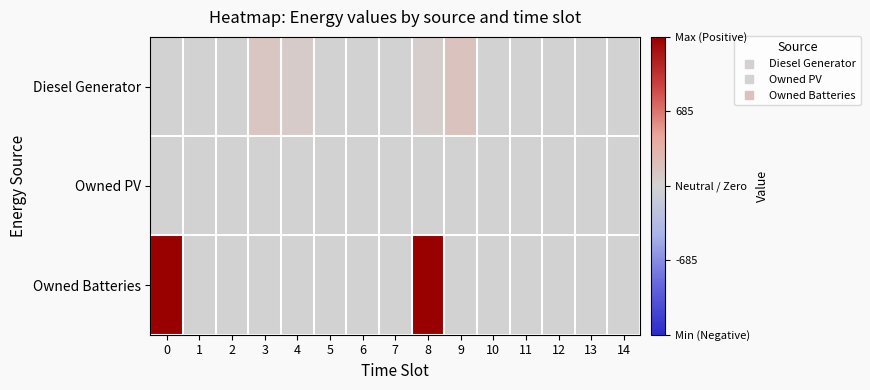

Reading left to right, what are all the values shown in this chart?

Diesel Generator: 0=0	1=0	2=0	3=134	4=81	5=0	6=0	7=0	8=52	9=165	10=0	11=0	12=0	13=0	14=0
Owned PV: 0=0	1=0	2=0	3=0	4=0	5=0	6=0	7=0	8=0	9=0	10=0	11=0	12=0	13=0	14=0
Owned Batteries: 0=1371	1=0	2=0	3=0	4=0	5=0	6=2	7=1	8=1371	9=0	10=0	11=0	12=0	13=0	14=0